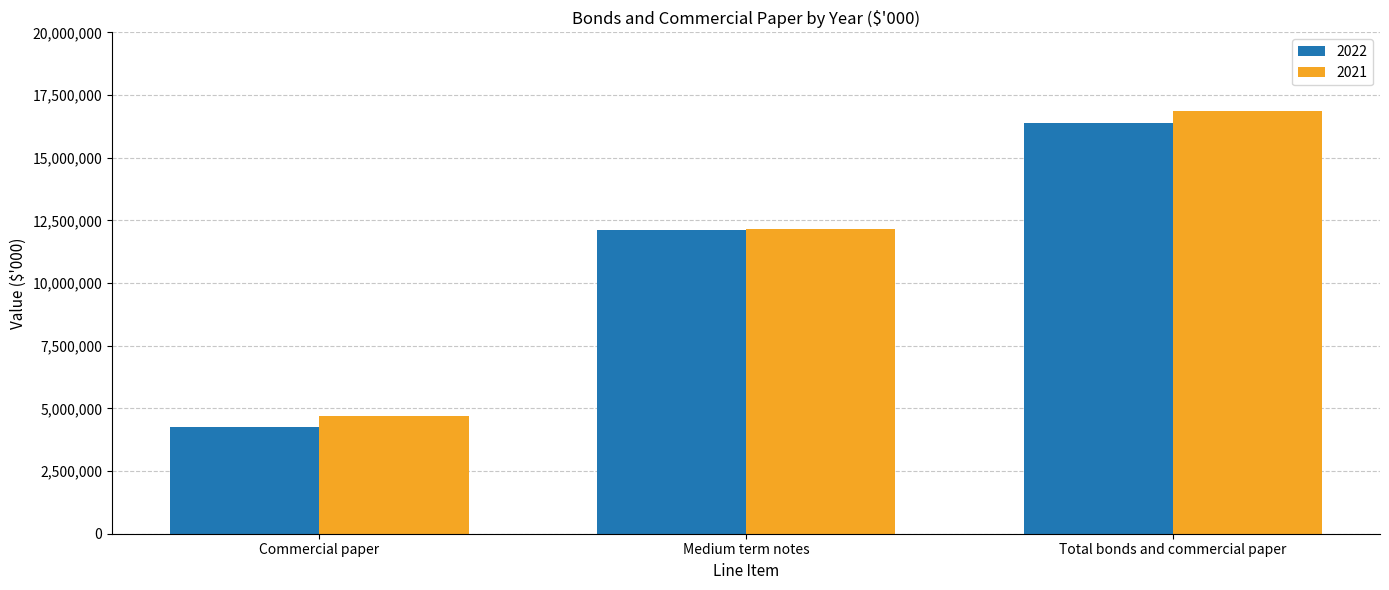

Rank the series by their maximum value, from lowest to highest.

2022, 2021